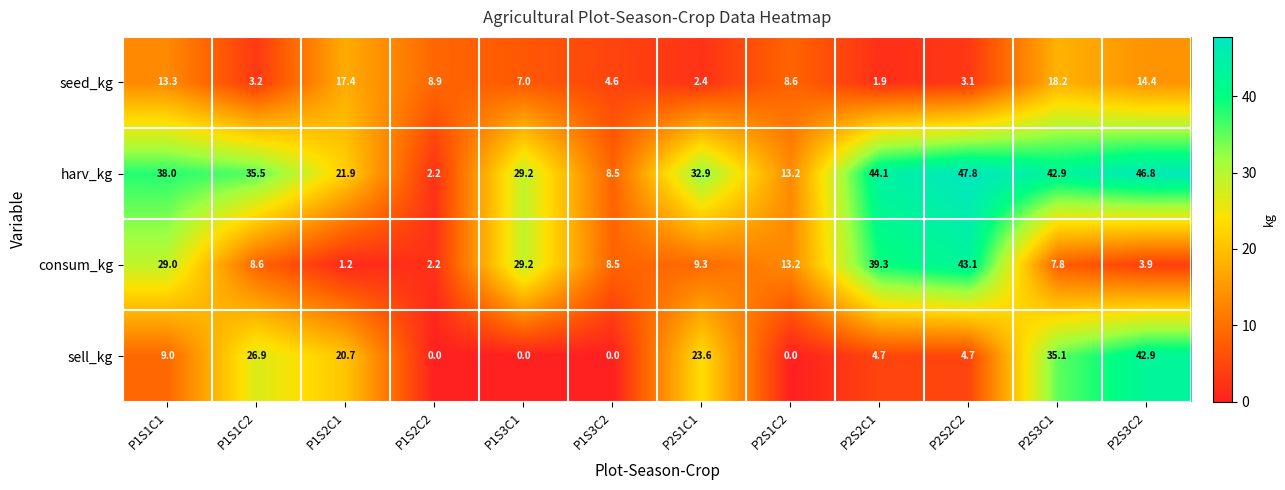

What is the total value across all series at P2S3C2?

108.0